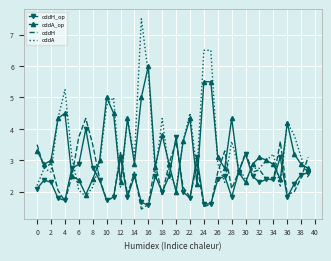

What are all the series names shown in the legend?

oddH_op, oddA_op, oddH, oddA